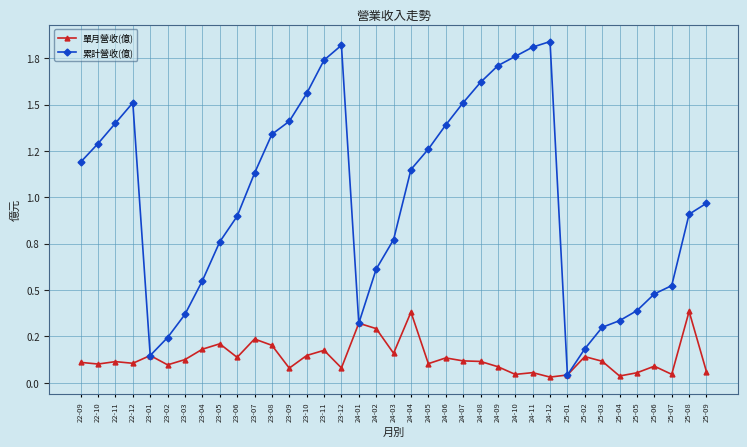

Does the chart have visible grid lines?

Yes